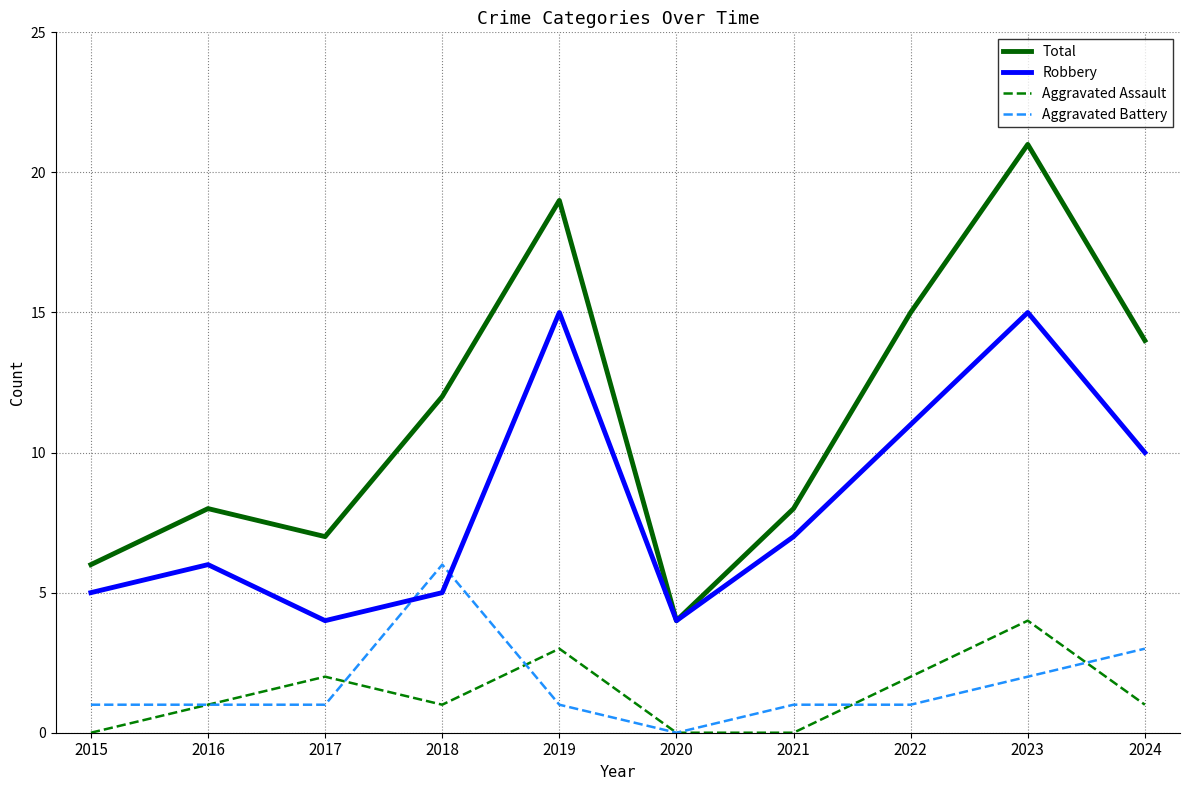

How many values in the Total series are below 12?

5